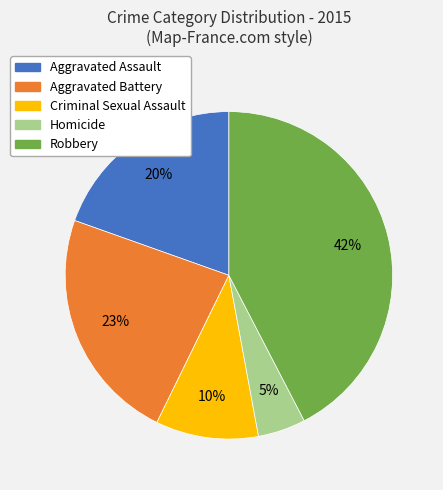

To the nearest percent, what portion does Aggravated Battery represent?

23%